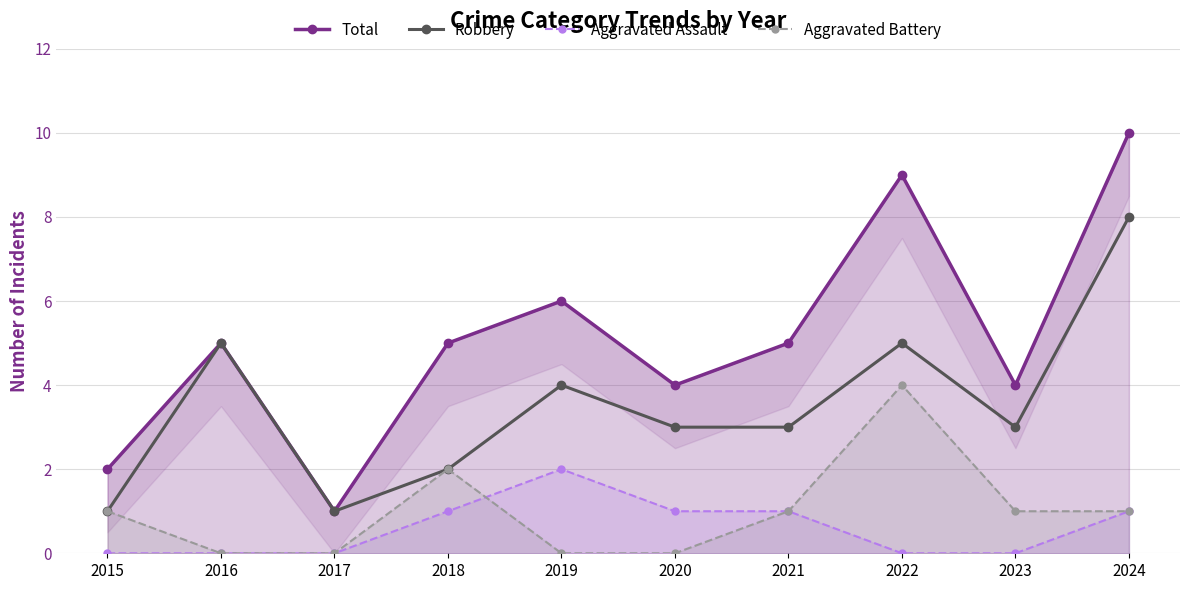

Reading left to right, what are all the values shown in this chart?

Total: 2015=2	2016=5	2017=1	2018=5	2019=6	2020=4	2021=5	2022=9	2023=4	2024=10
Robbery: 2015=1	2016=5	2017=1	2018=2	2019=4	2020=3	2021=3	2022=5	2023=3	2024=8
Aggravated Assault: 2015=0	2016=0	2017=0	2018=1	2019=2	2020=1	2021=1	2022=0	2023=0	2024=1
Aggravated Battery: 2015=1	2016=0	2017=0	2018=2	2019=0	2020=0	2021=1	2022=4	2023=1	2024=1